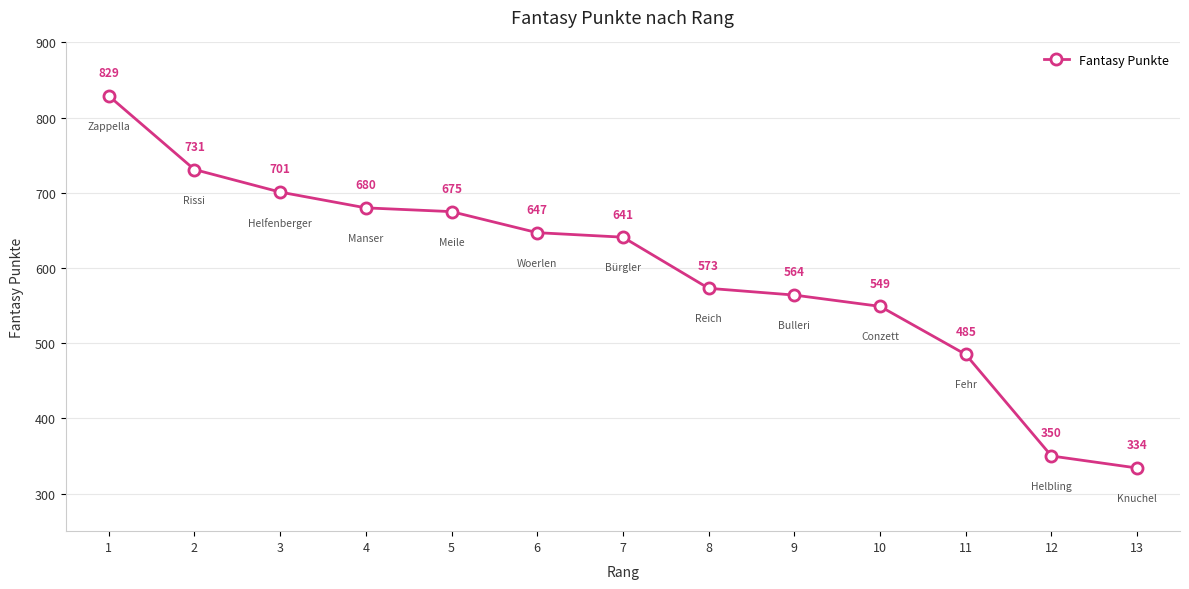

Is this an area chart (filled region under the line)?

No